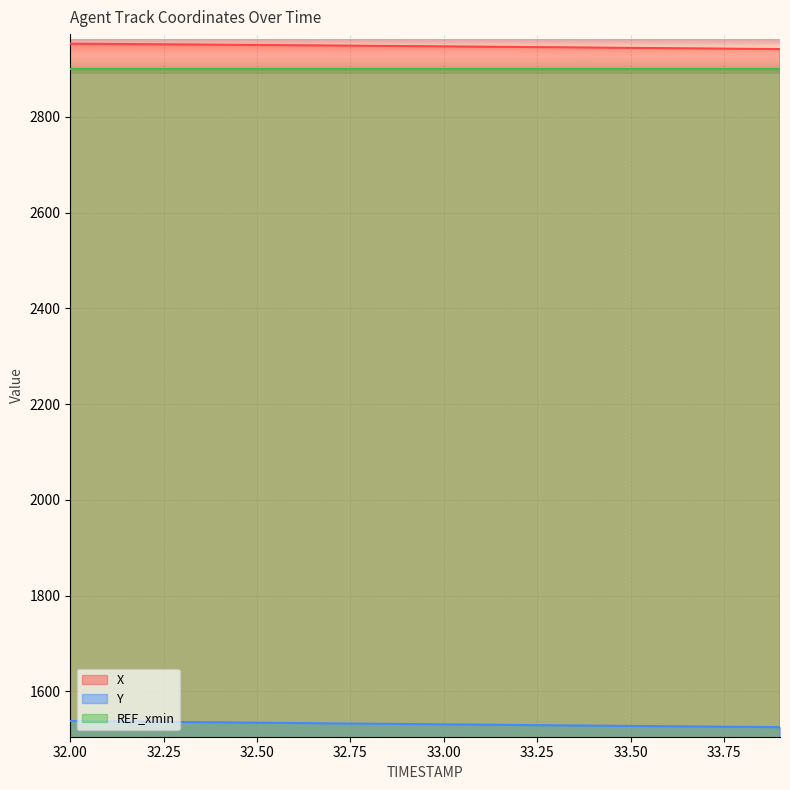

Where does the X series first go above 2948?

32.00